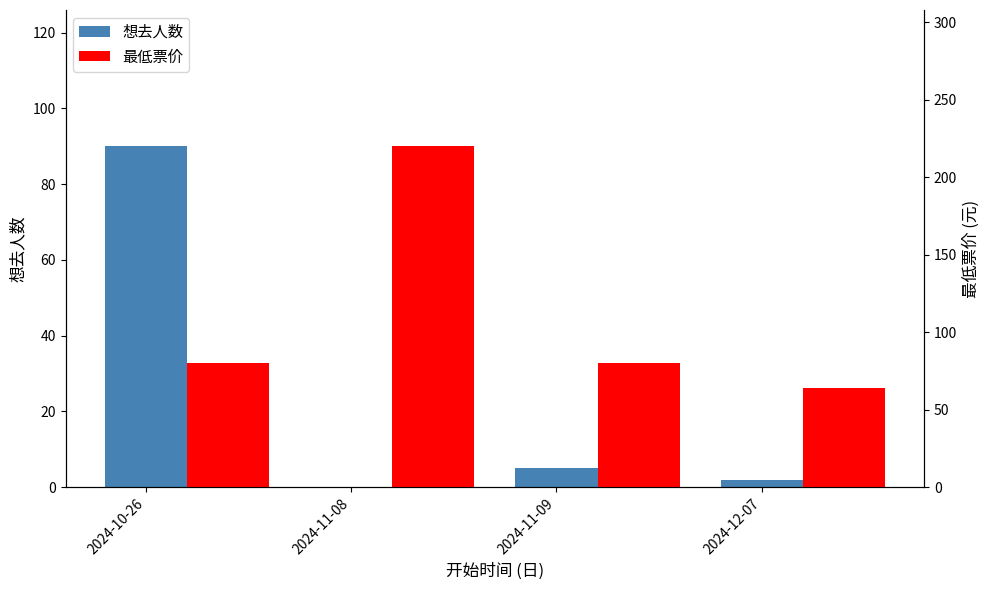

Is the value of 最低票价 at 2024-10-26 greater than the value of 想去人数 at 2024-12-07?

Yes